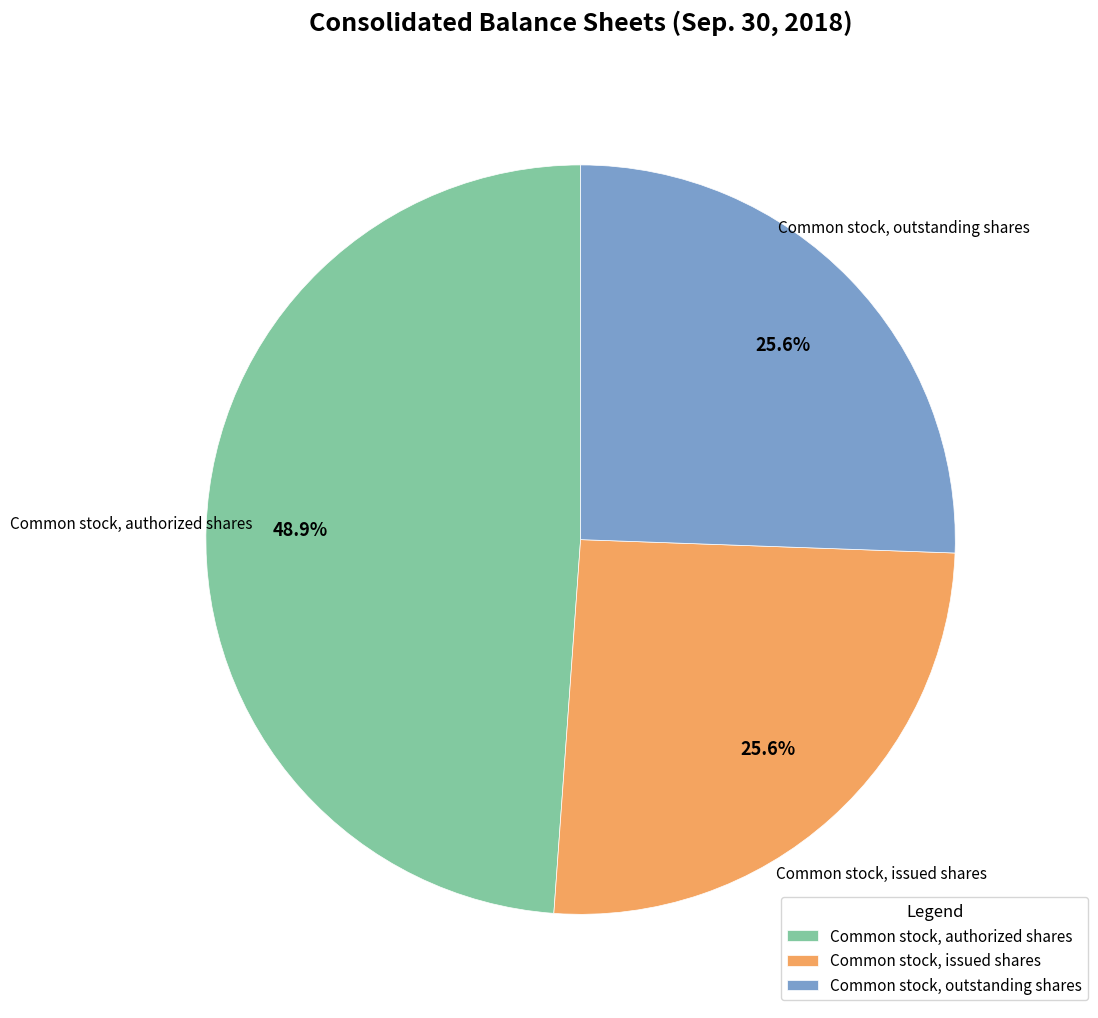

Combined, do Common stock, outstanding shares and Common stock, authorized shares account for over 50%?

Yes